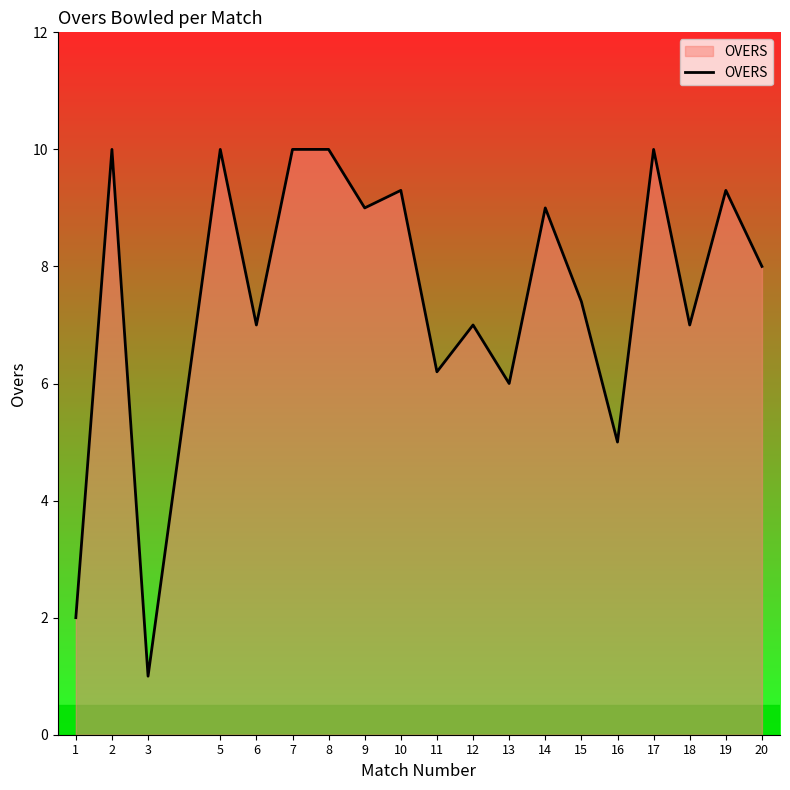

What is the minimum value shown in the chart?

1.0